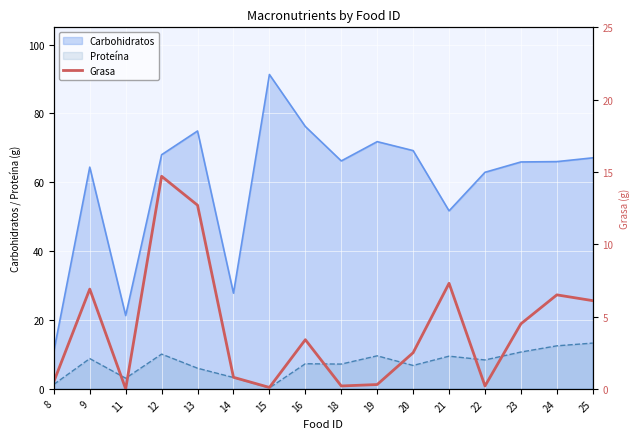

List the labels in order of value, smallest first.

11, 15, 18, 22, 19, 8, 14, 20, 16, 23, 25, 24, 9, 21, 13, 12